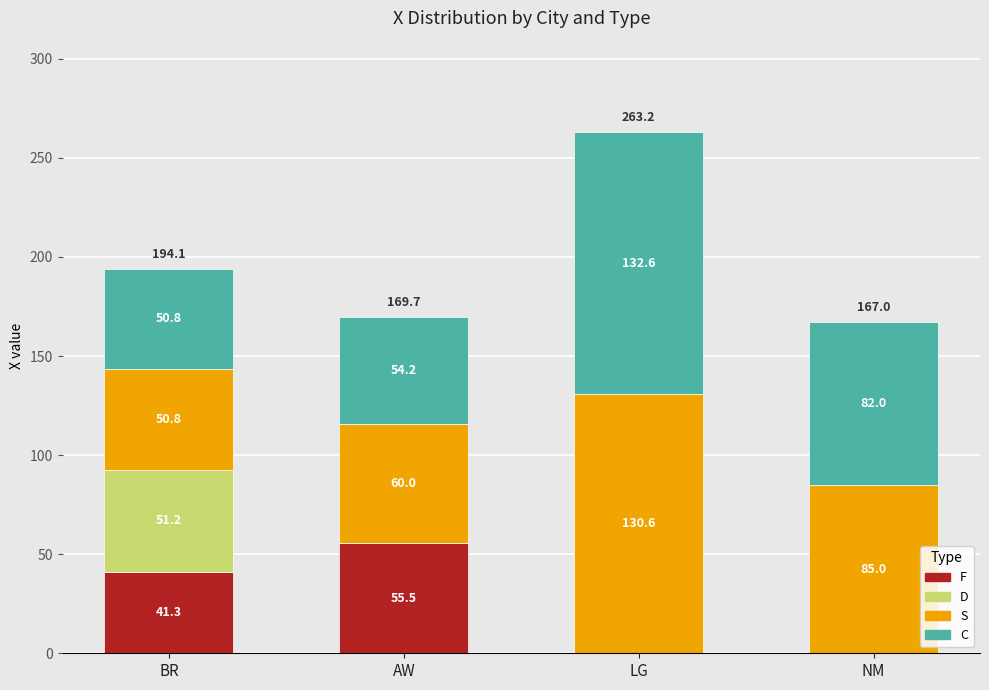

How many values in the F series exceed 41?

2